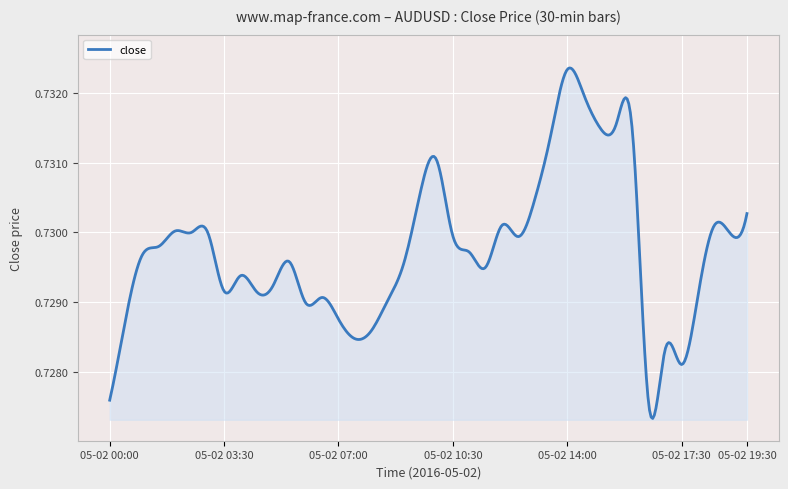

List the labels in order of value, smallest first.

05-02 16:30, 05-02 00:00, 05-02 17:30, 05-02 17:00, 05-02 07:30, 05-02 08:00, 05-02 07:00, 05-02 00:30, 05-02 06:00, 05-02 08:30, 05-02 06:30, 05-02 18:00, 05-02 04:30, 05-02 03:30, 05-02 05:00, 05-02 04:00, 05-02 11:30, 05-02 09:00, 05-02 05:30, 05-02 01:00, 05-02 11:00, 05-02 01:30, 05-02 12:30, 05-02 10:30, 05-02 19:00, 05-02 02:30, 05-02 03:00, 05-02 02:00, 05-02 12:00, 05-02 18:30, 05-02 19:30, 05-02 13:00, 05-02 09:30, 05-02 10:00, 05-02 13:30, 05-02 16:00, 05-02 15:00, 05-02 15:30, 05-02 14:30, 05-02 14:00